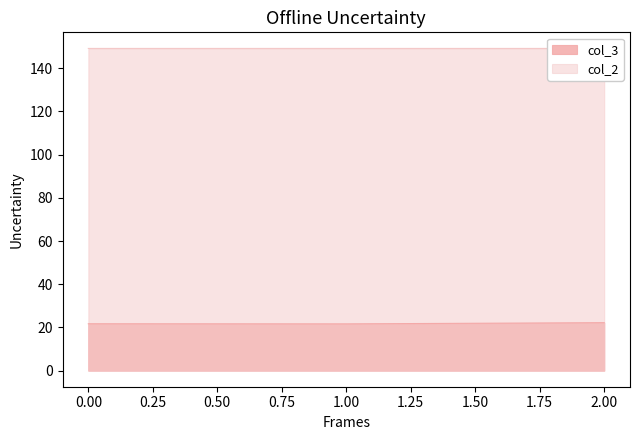

What is the lowest value of the col_2 series?

149.2